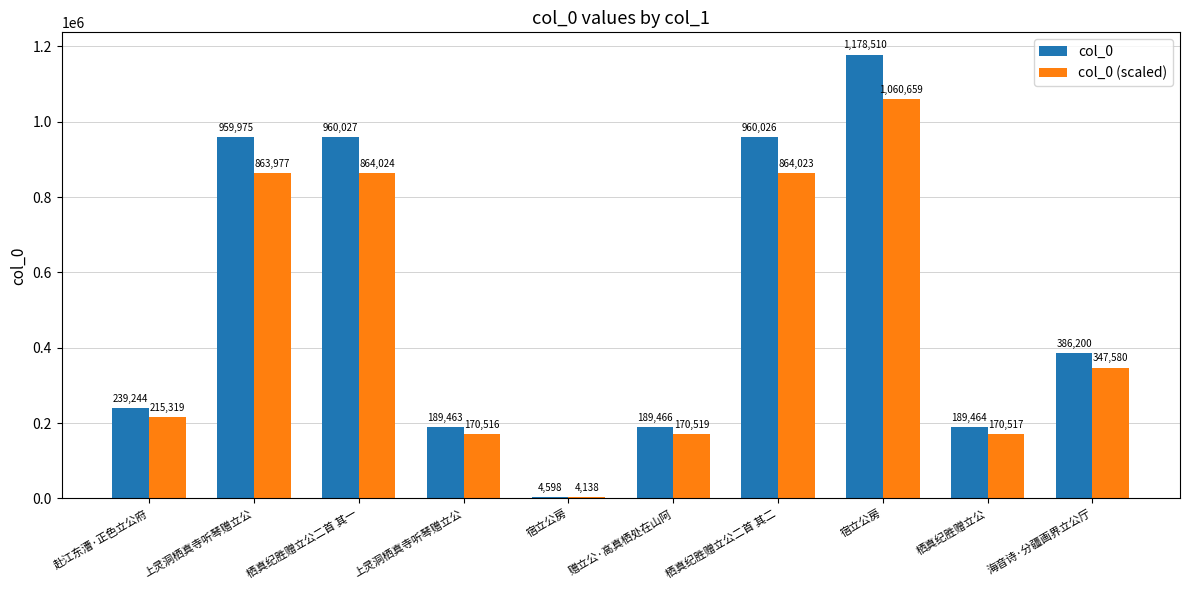

How many groups of bars are there?

10